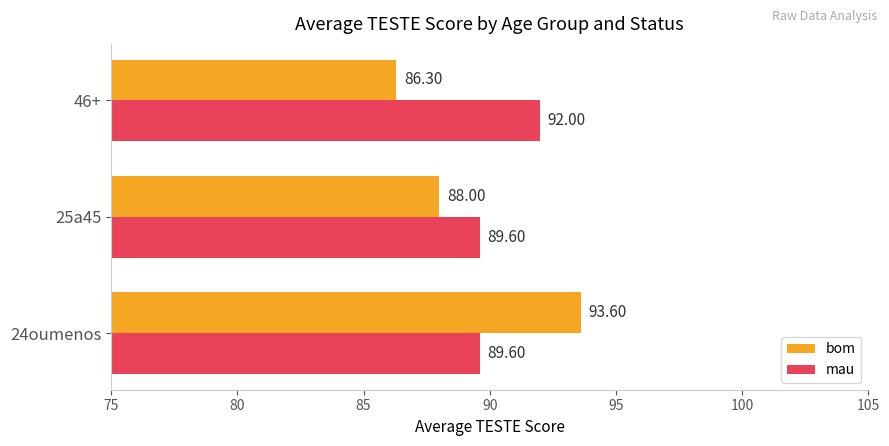

Which category has the highest value across all series?

24oumenos